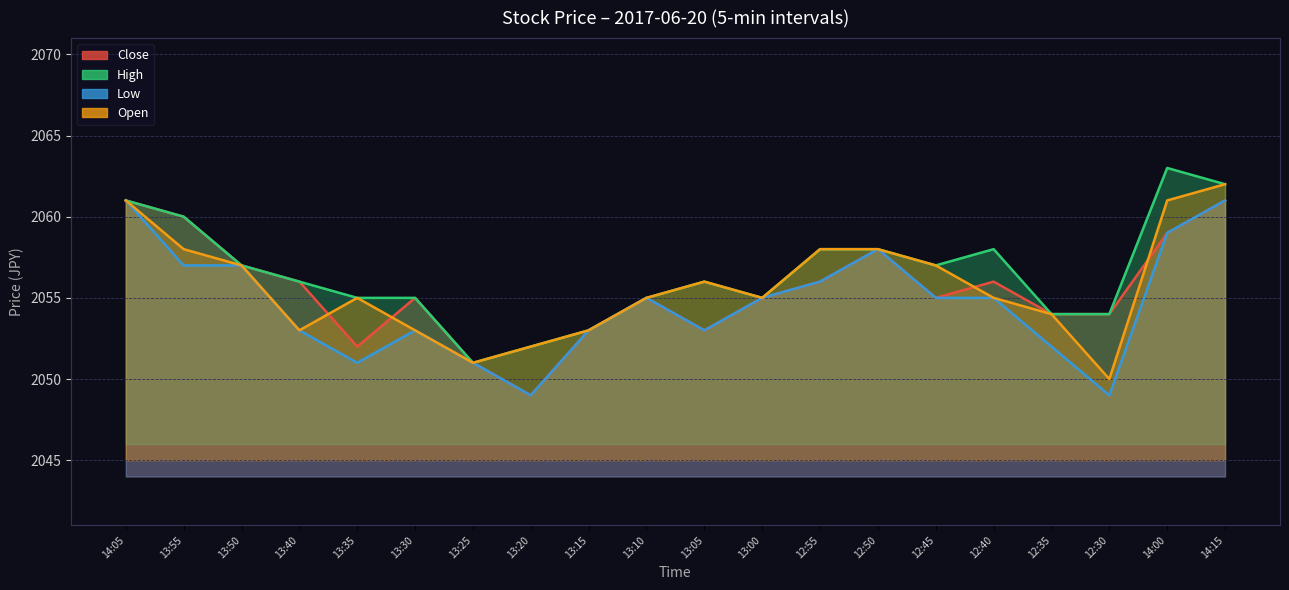

What is the greatest value displayed?

2063